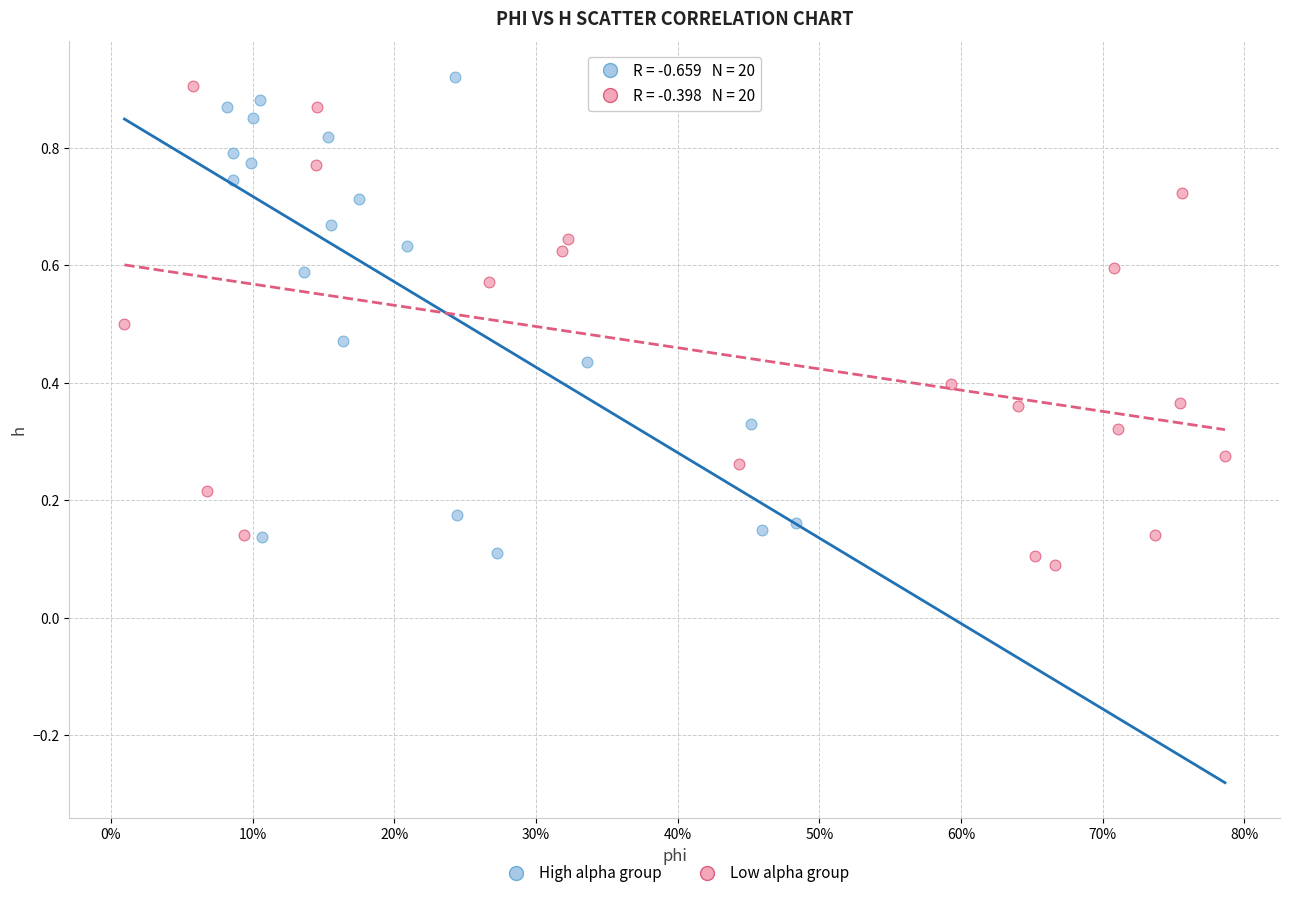

What are all the series names shown in the legend?

High alpha group, Low alpha group